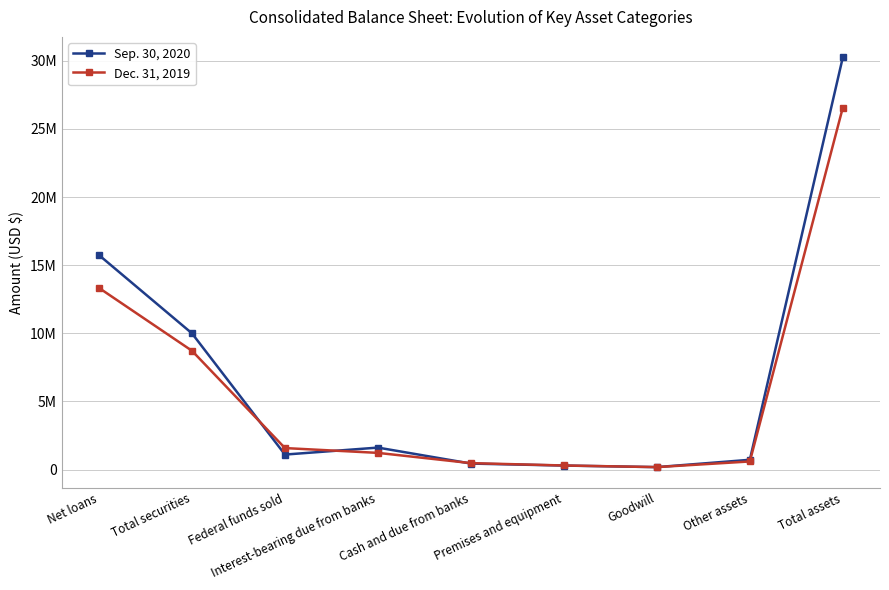

What are all the series names shown in the legend?

Sep. 30, 2020, Dec. 31, 2019